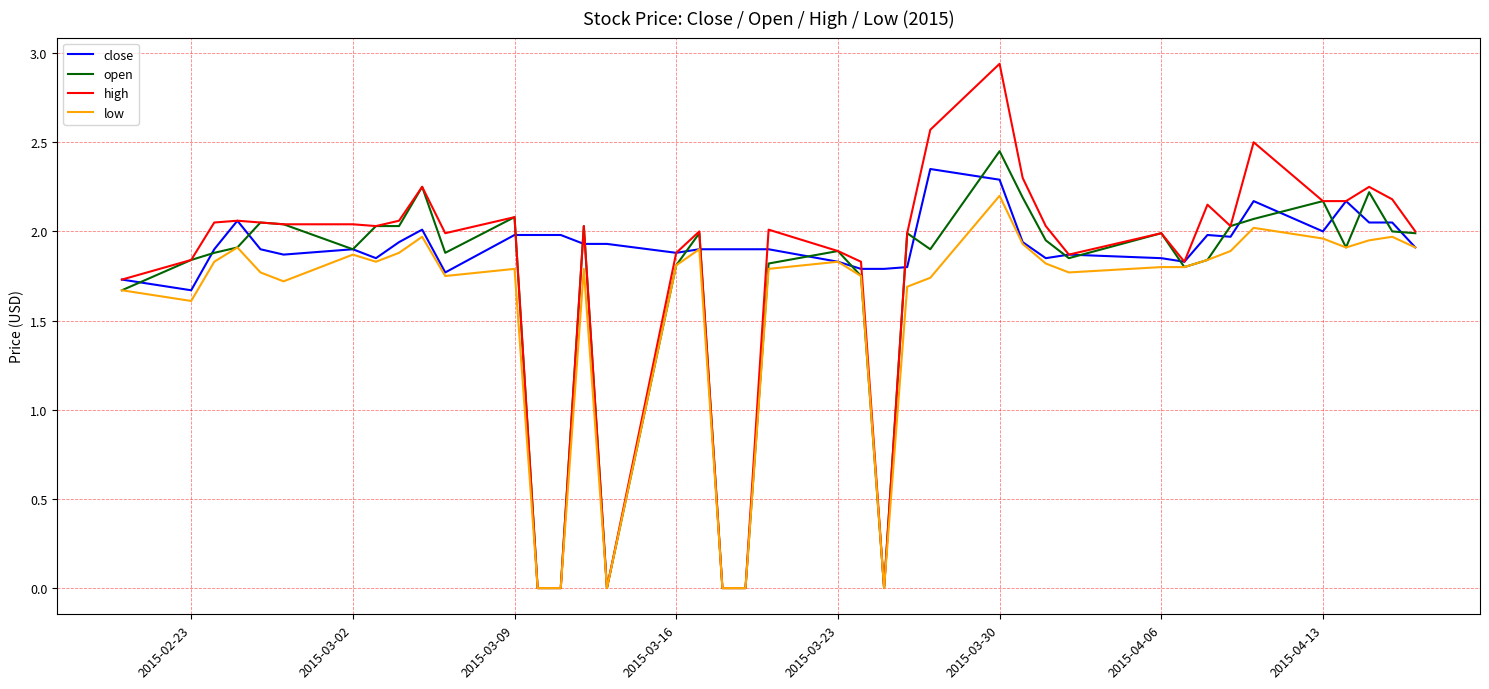

Which series has the largest total across all categories?

close